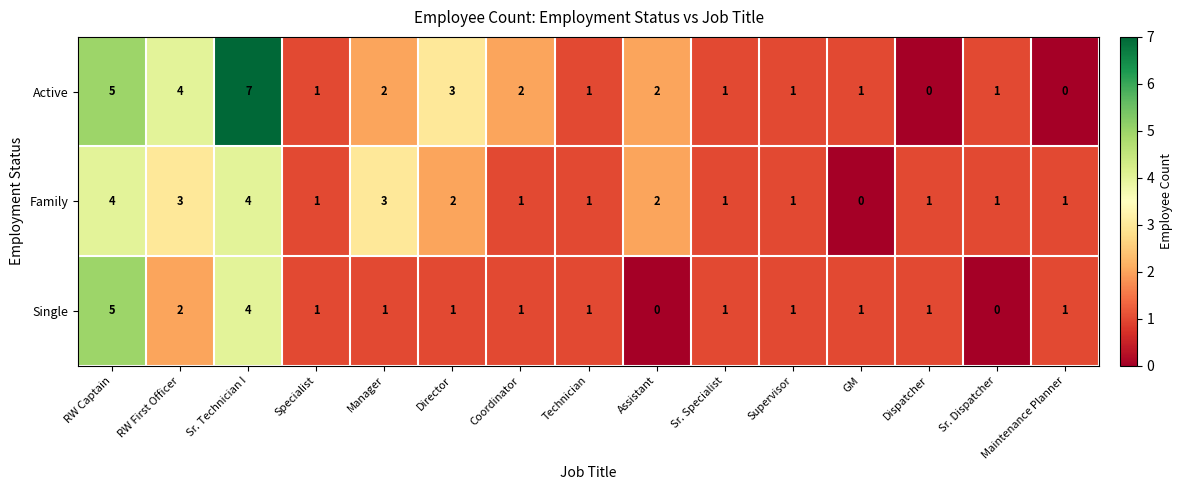

True or false: Single has a value of 2 at Dispatcher.

False